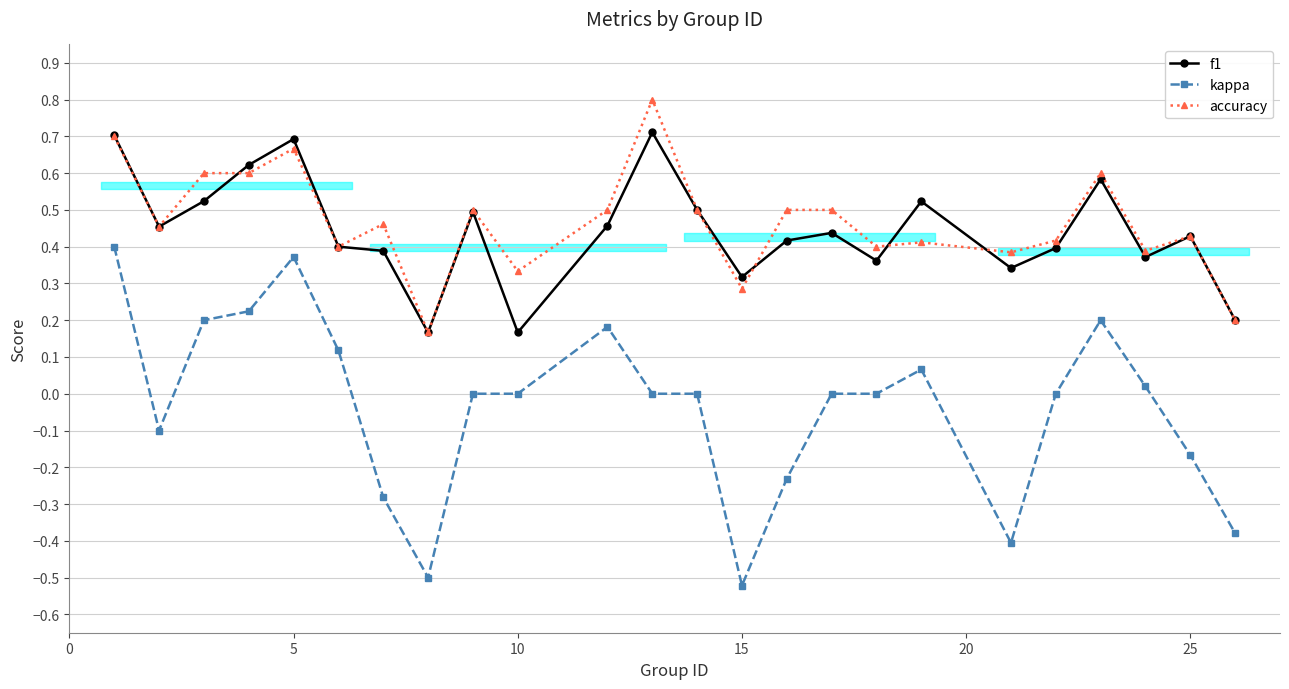

How many data points does each series have?

24